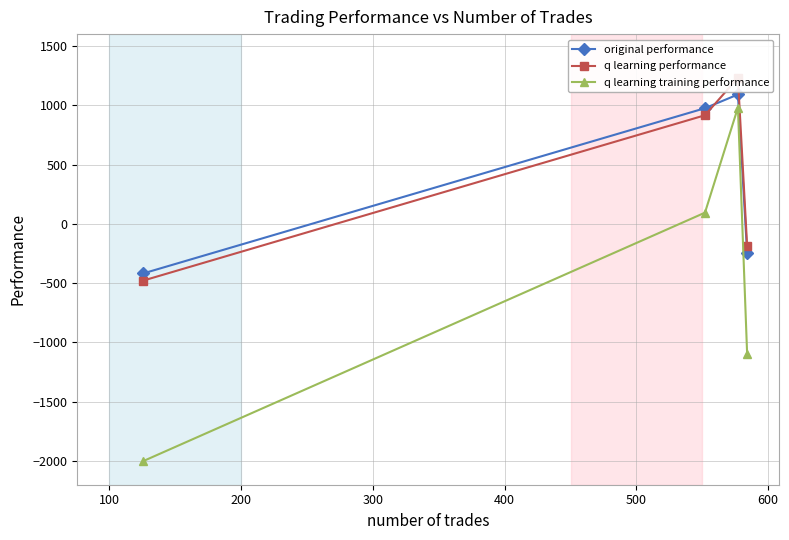

True or false: q learning training performance has more than 1 interior local peaks.

False